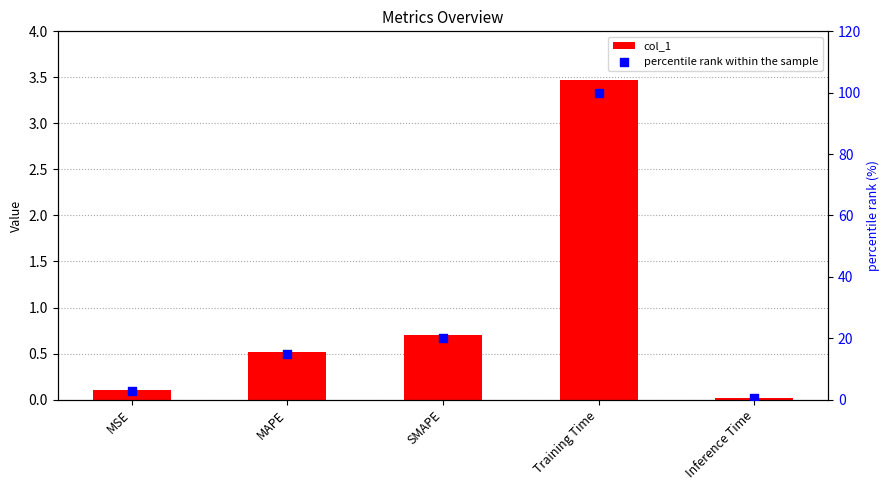

Is the value of percentile rank within the sample at MSE greater than the value of col_1 at Training Time?

No